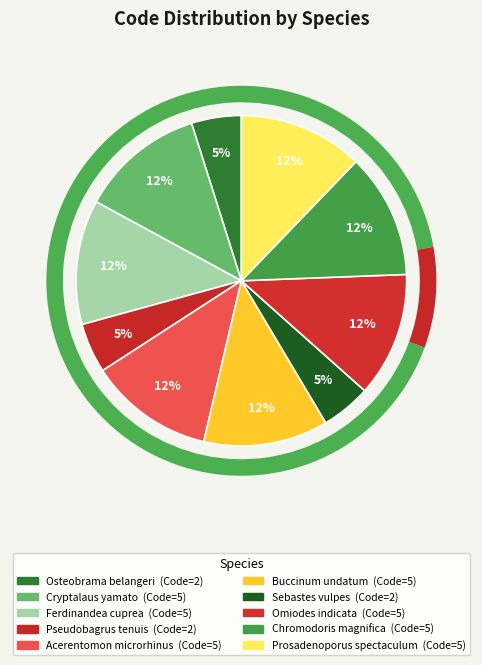

How many segments does this pie chart have?

10